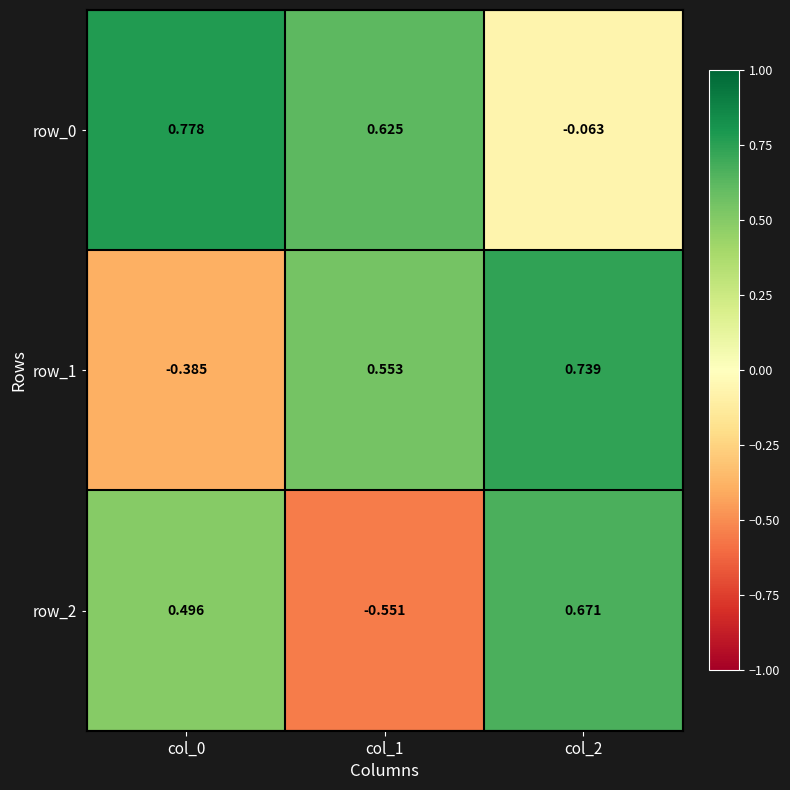

How many values in the row_2 series are below 0?

1